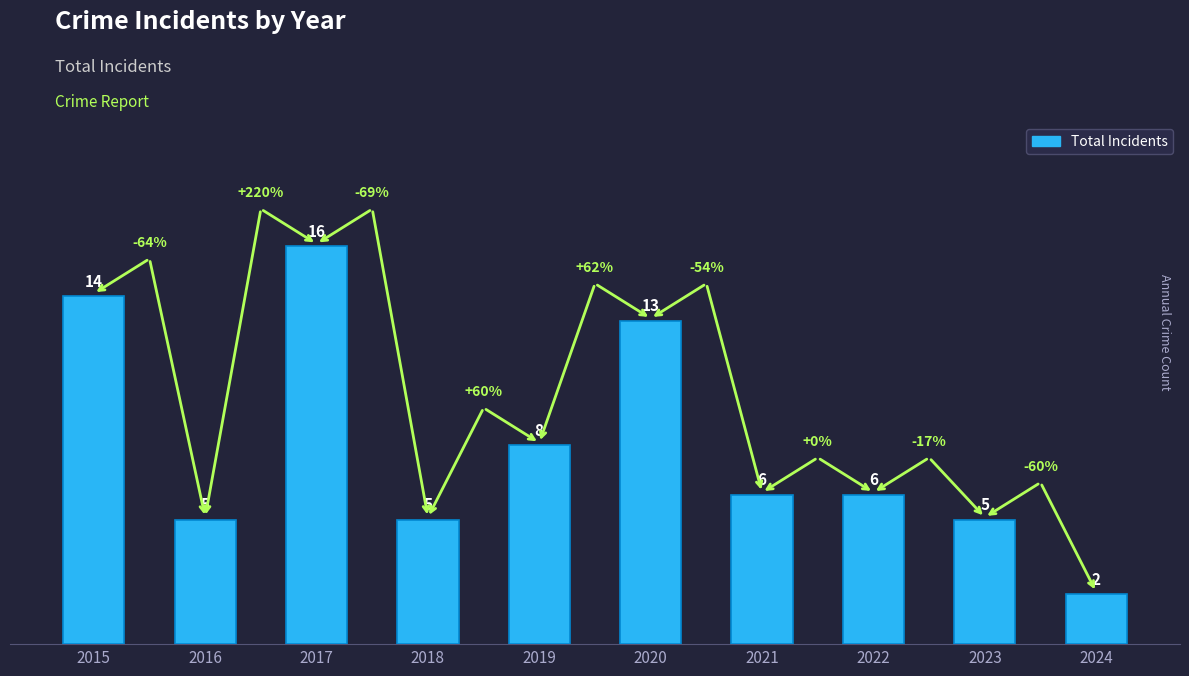

Between 2024 and 2017, which is larger?

2017